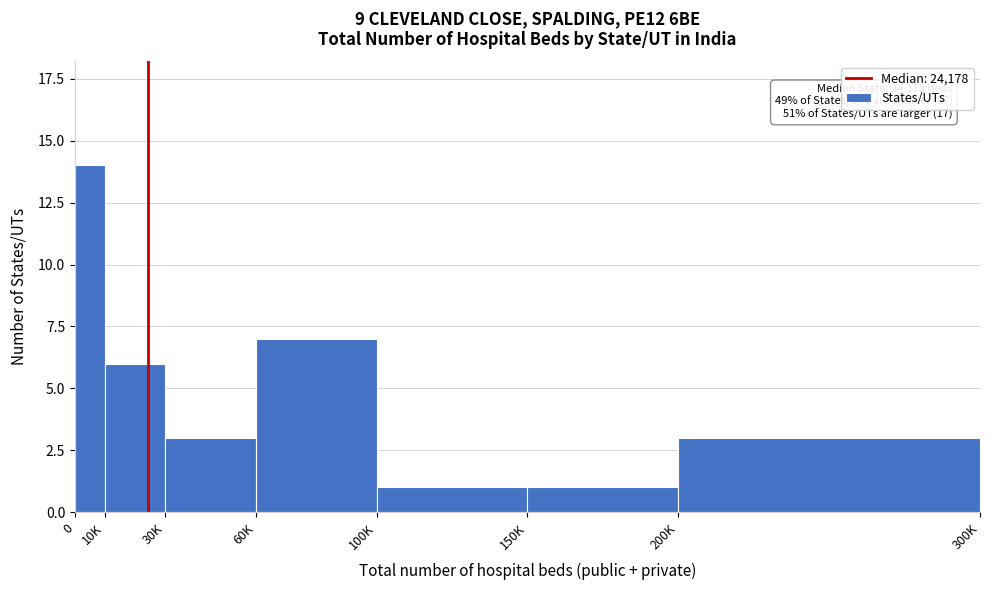

Reading left to right, what are all the values shown in this chart?

14	6	3	7	1	1	3